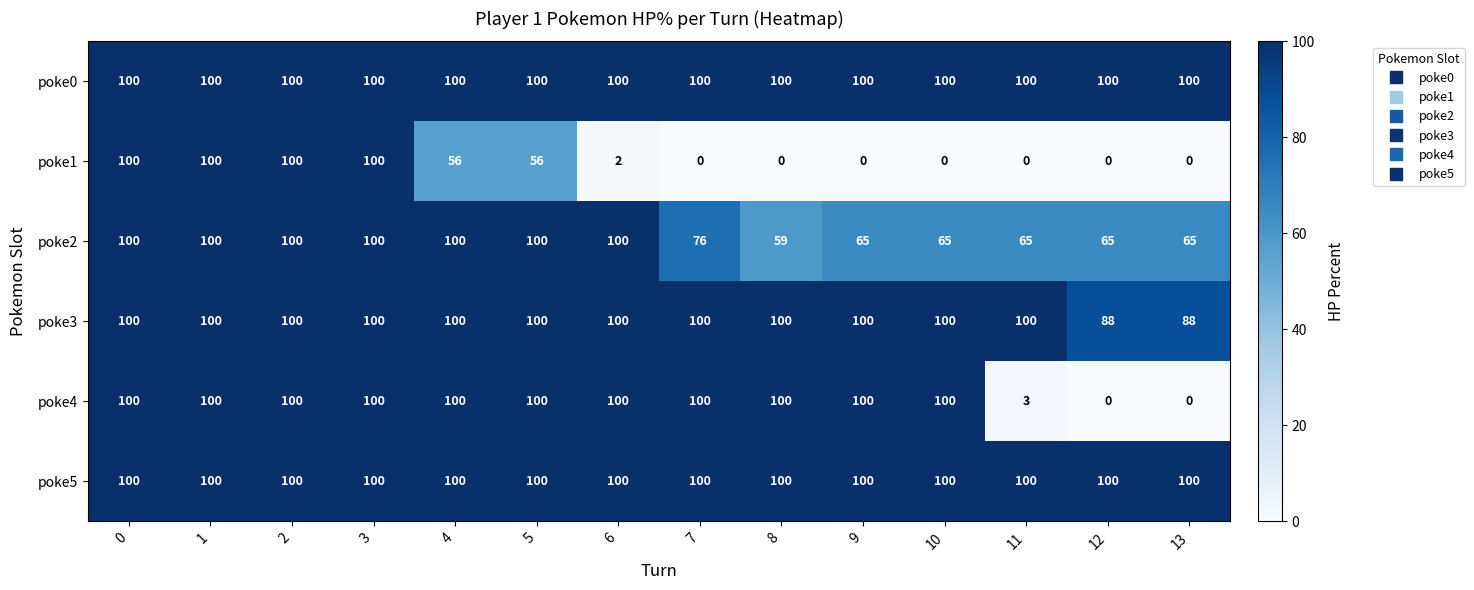

What is the difference between the highest and lowest values at 13?

100